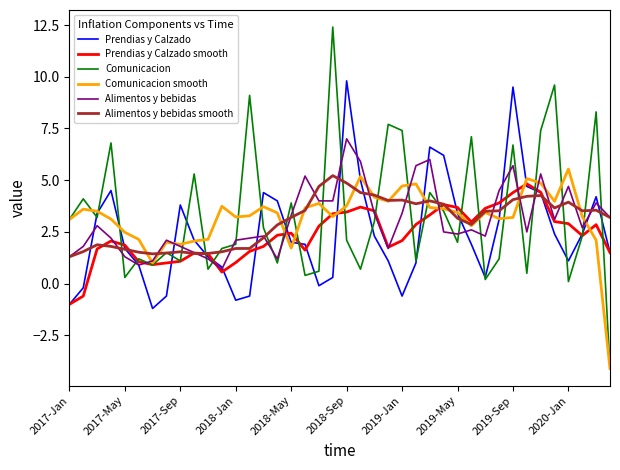

In Comunicacion, how many points are higher than both neighbors (excluding endpoints)?

14